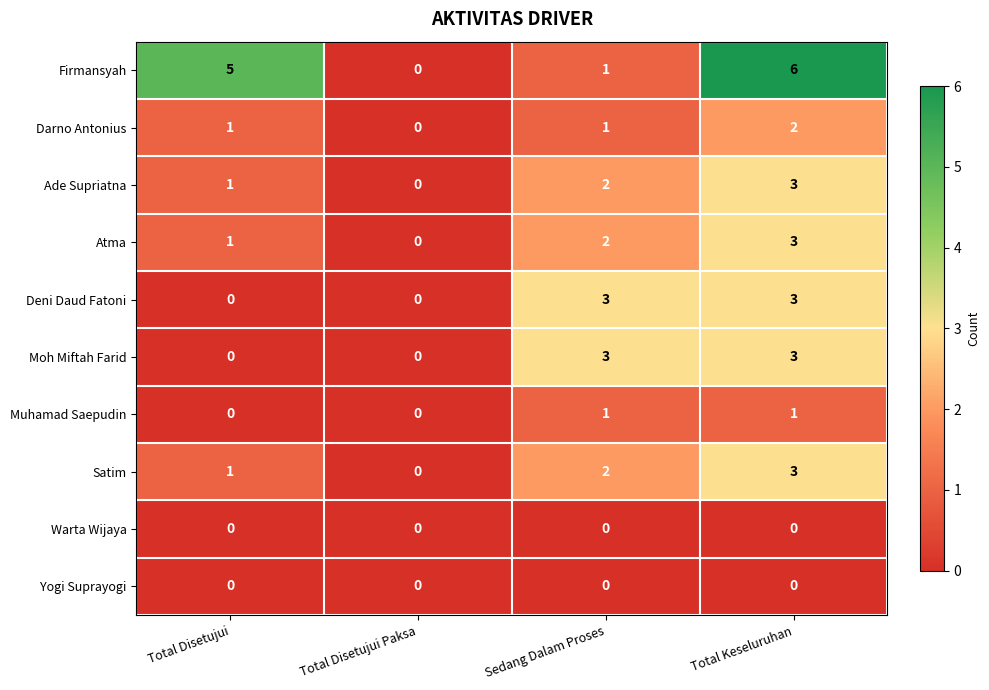

The Moh Miftah Farid series shows 0 at Total Disetujui Paksa. True or false?

True